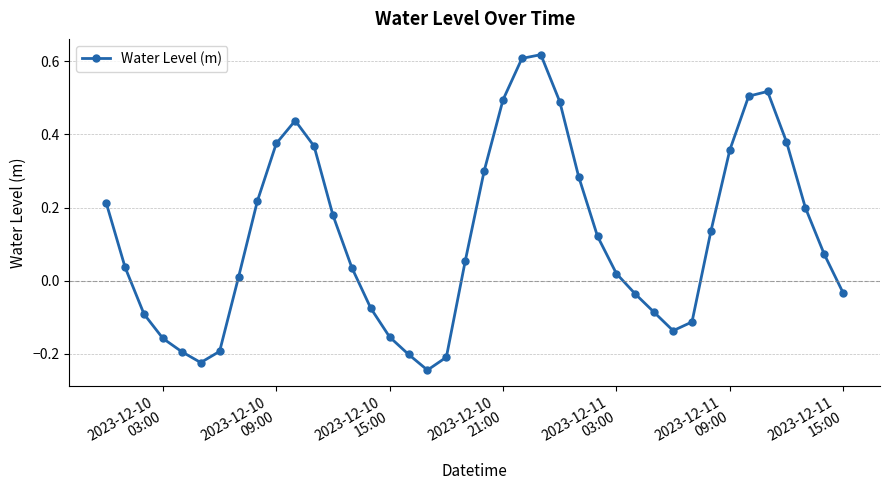

How many points are lower than both their immediate neighbors (excluding endpoints)?

3